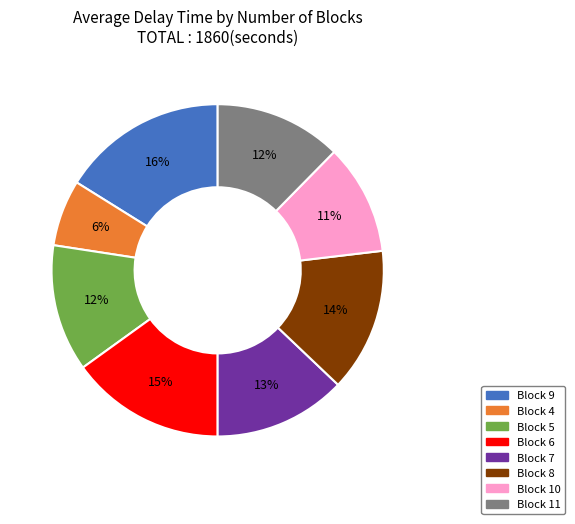

To the nearest percent, what is the average slice percentage?

12%